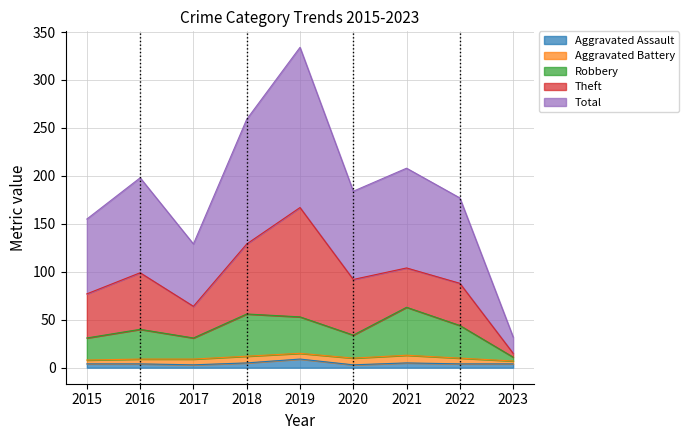

What is the minimum value for Aggravated Assault?

3